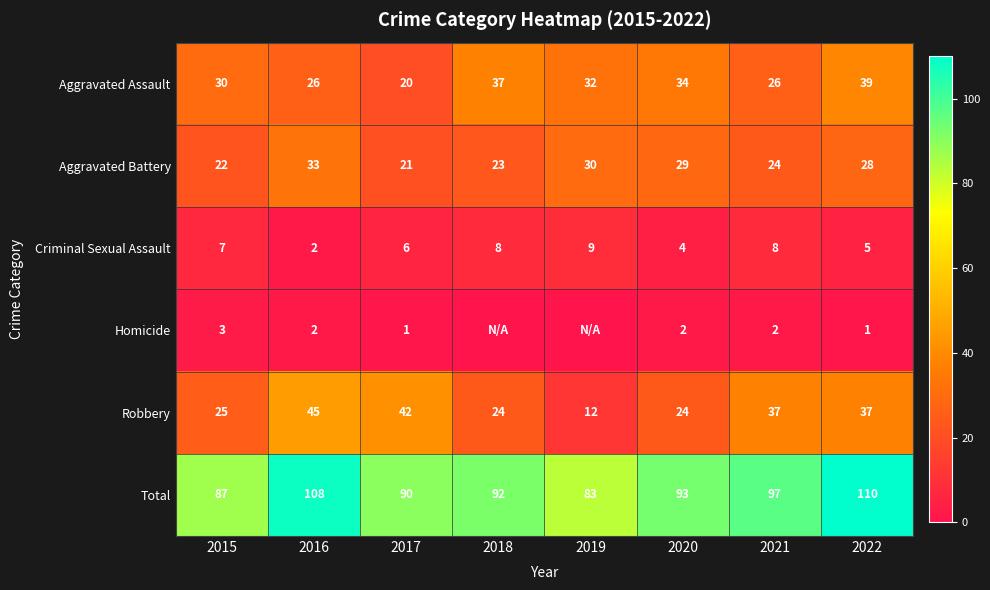

How many values in the Criminal Sexual Assault series are below 7?

4